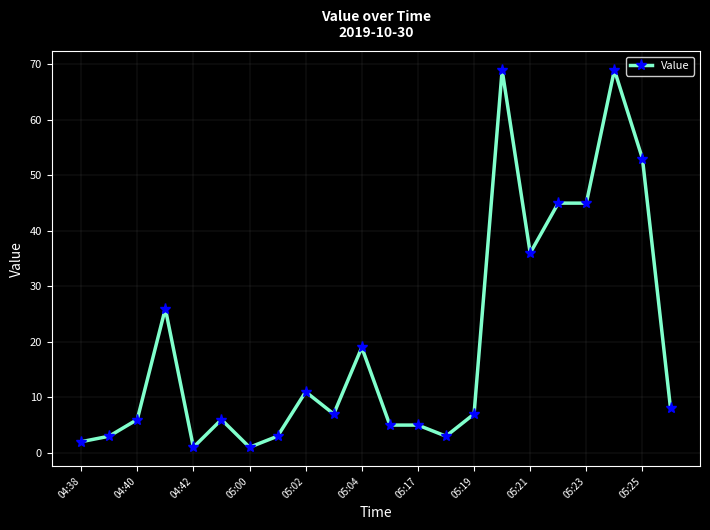

What is the value of the 22nd point from the left?

8